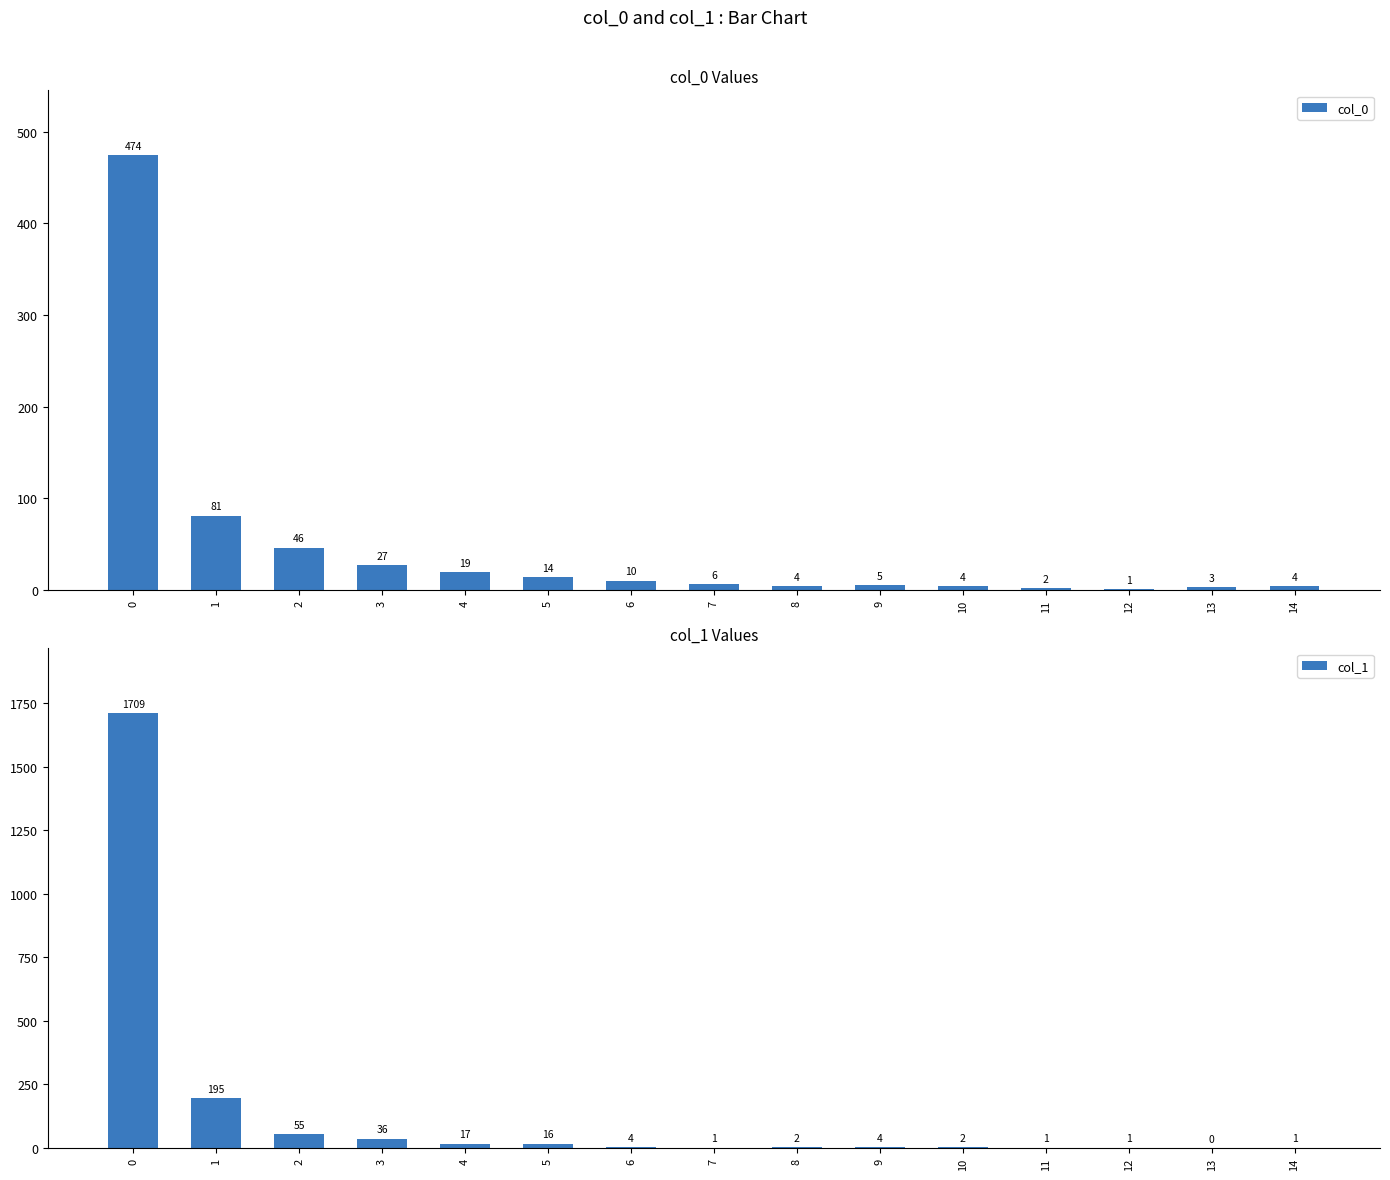

Reading left to right, transcribe all the data shown in this chart.

col_0: 474	81	46	27	19	14	10	6	4	5	4	2	1	3	4
col_1: 1709	195	55	36	17	16	4	1	2	4	2	1	1	0	1